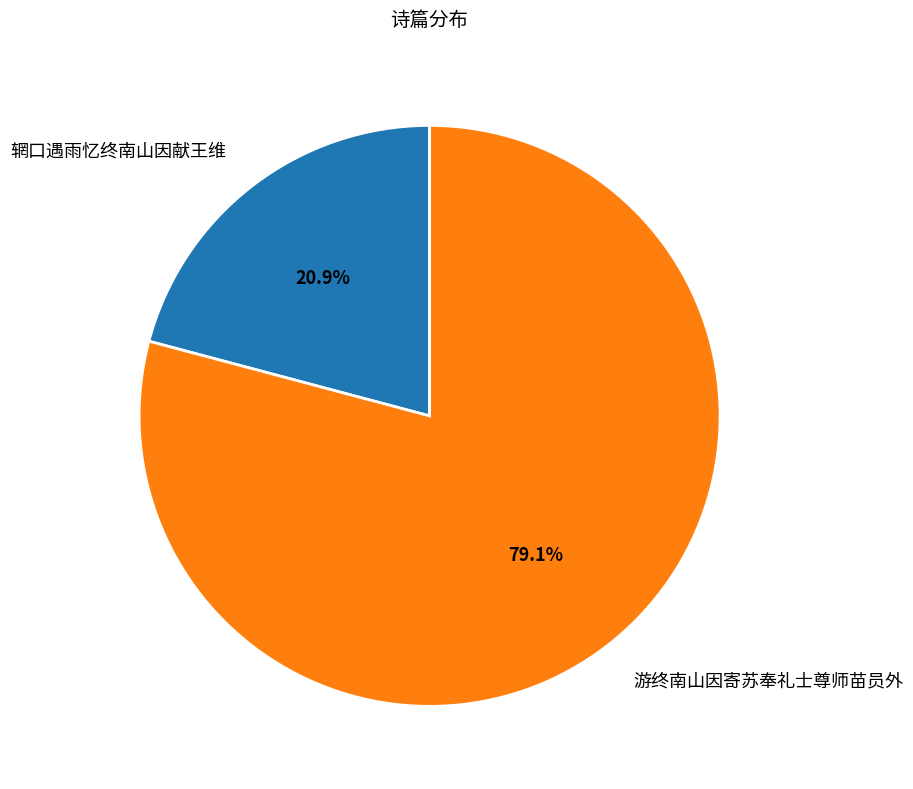

Does 辋口遇雨忆终南山因献王维 account for over 50% of the chart?

No